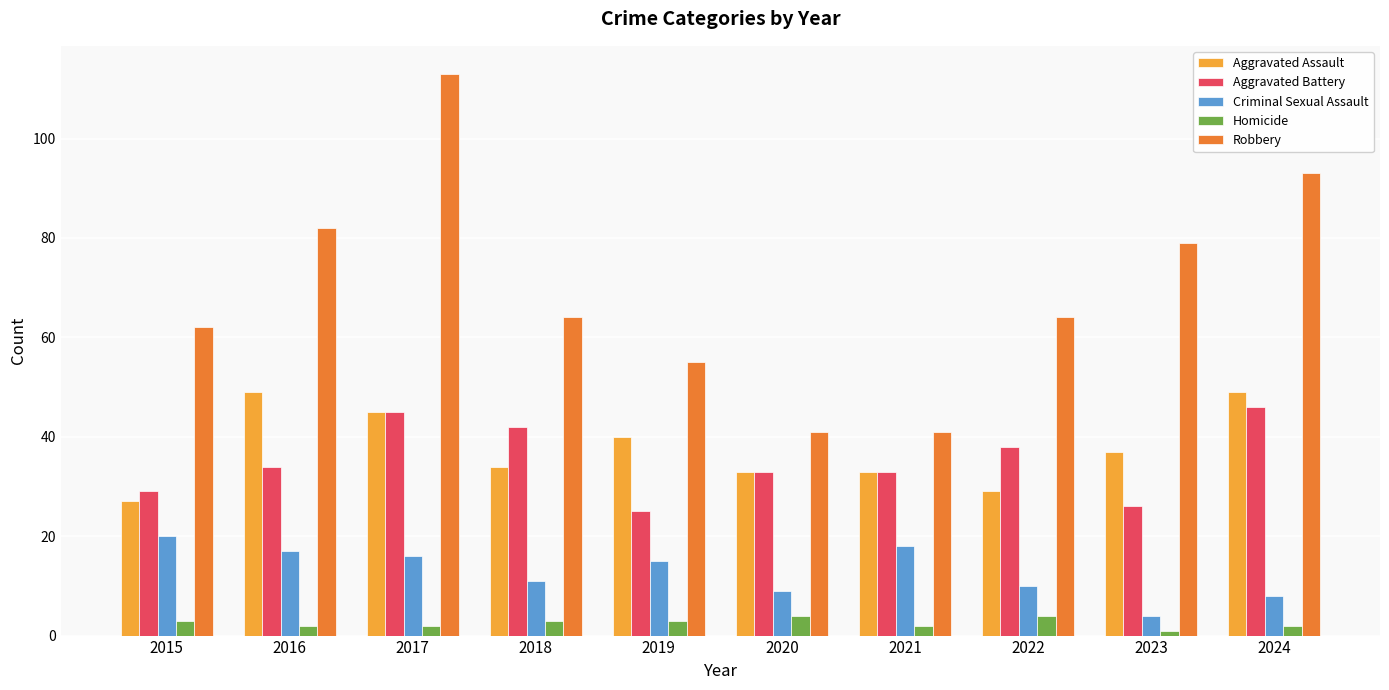

Between 2019 and 2023, which series saw the biggest shift?

Robbery